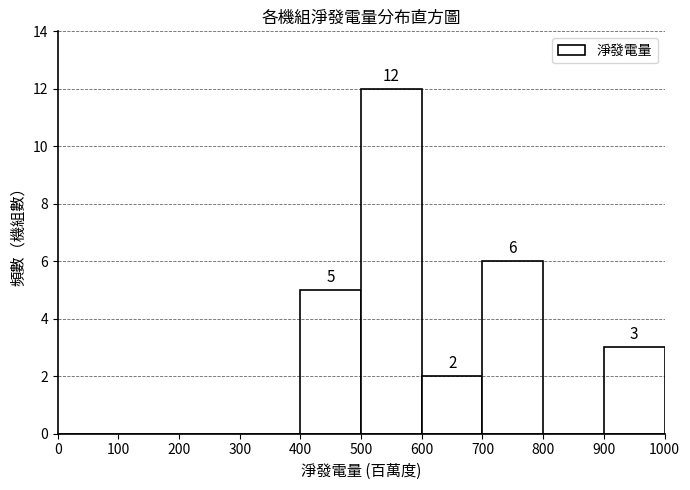

Which range on the x-axis has the tallest bar?

500 to 600